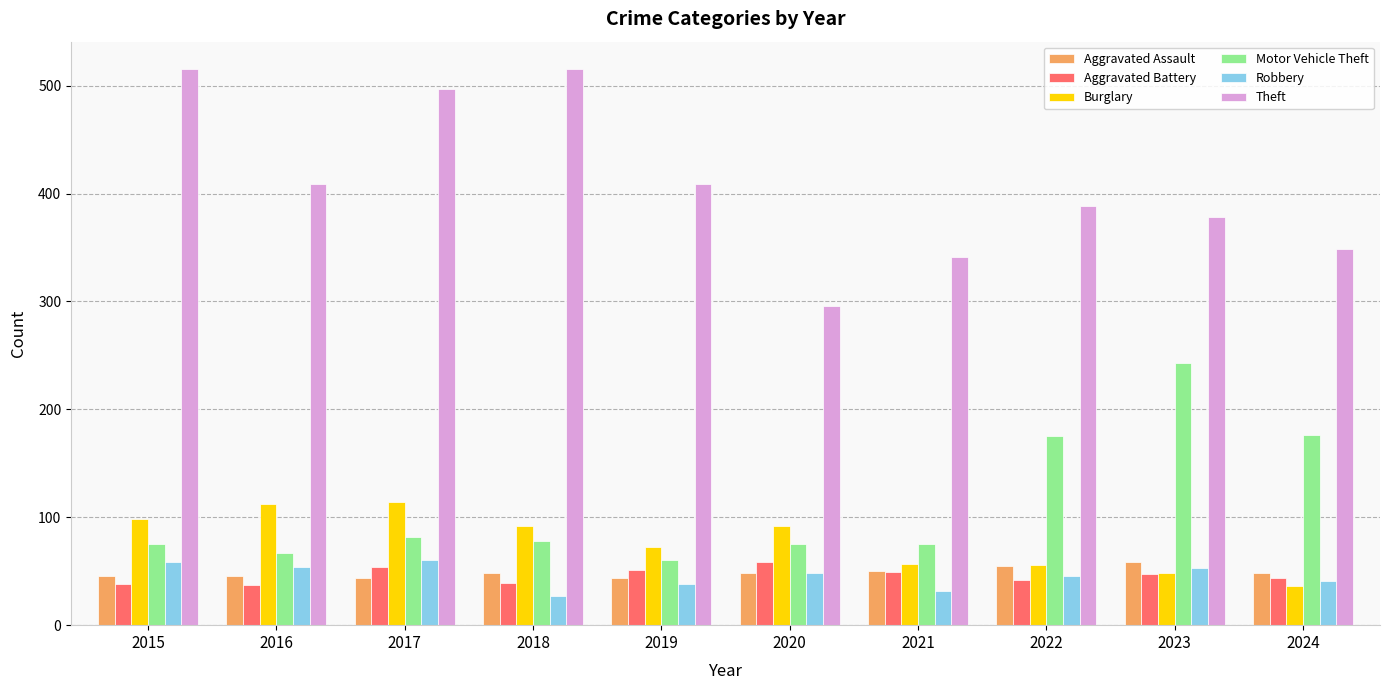

What is the difference between the second highest and second lowest values in the Robbery series?

27